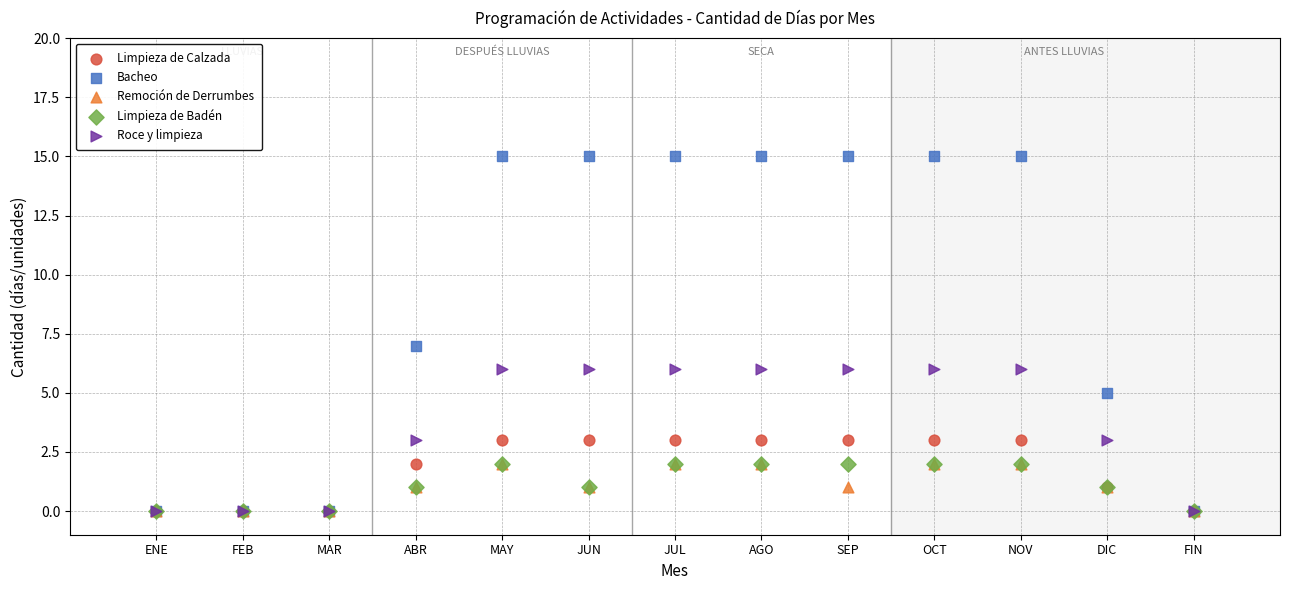

What are all the series names shown in the legend?

Limpieza de Calzada, Bacheo, Remoción de Derrumbes, Limpieza de Badén, Roce y limpieza